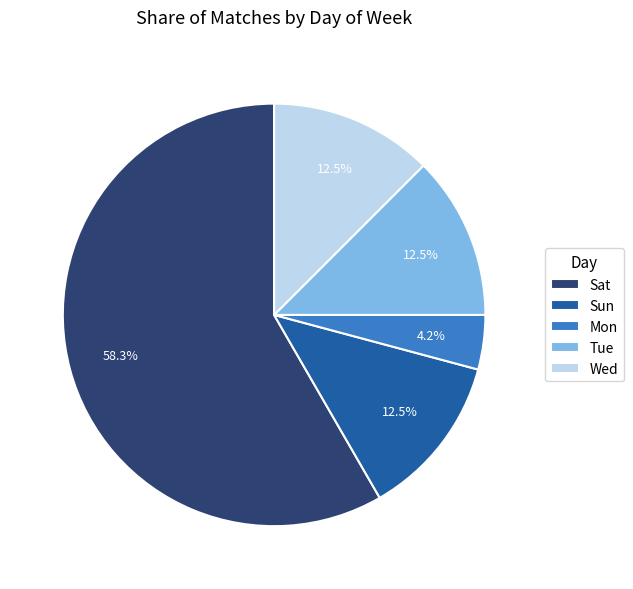

What percentage do Tue and Mon together represent?

16.7%